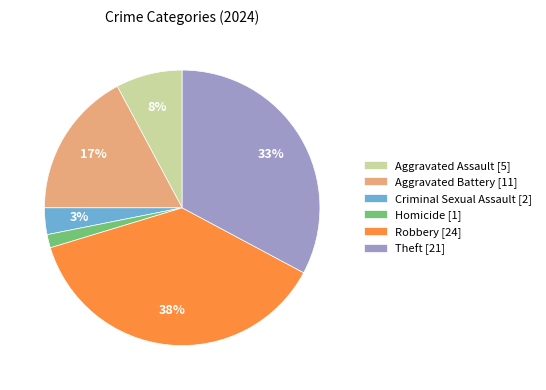

Between Theft [21] and Criminal Sexual Assault [2], which is larger?

Theft [21]